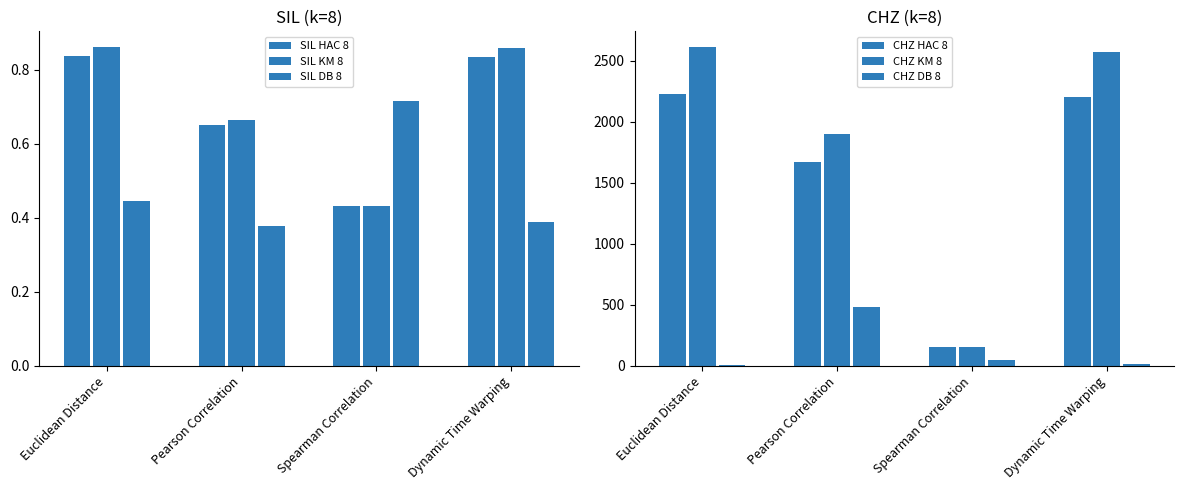

What is the total value across all series at Pearson Correlation?

4059.5